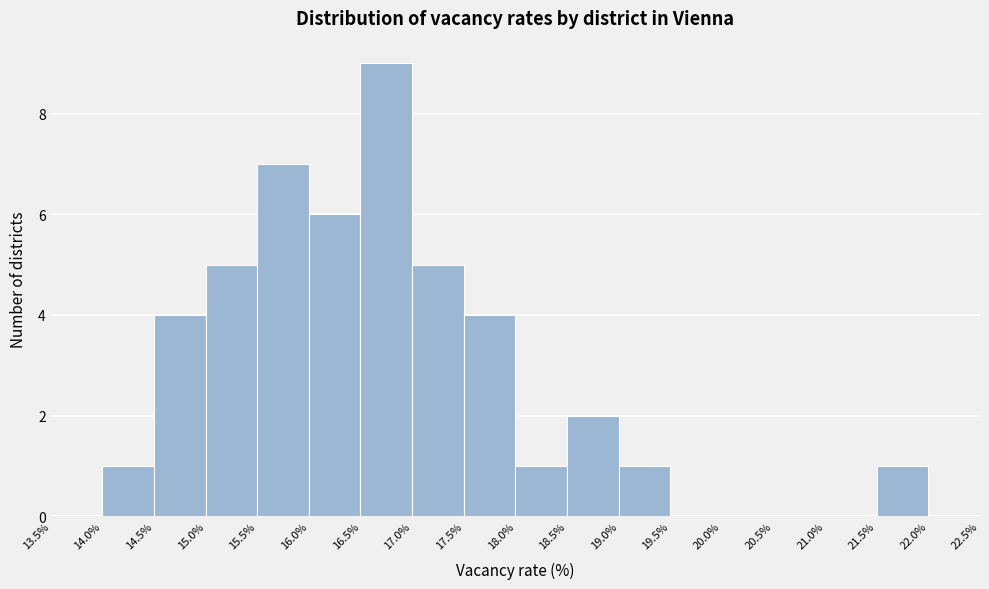

How tall is the bar that spans 18.5% to 19.0% on the x-axis? The values are not printed on the chart, so give them approximately, as read against the axis.

2